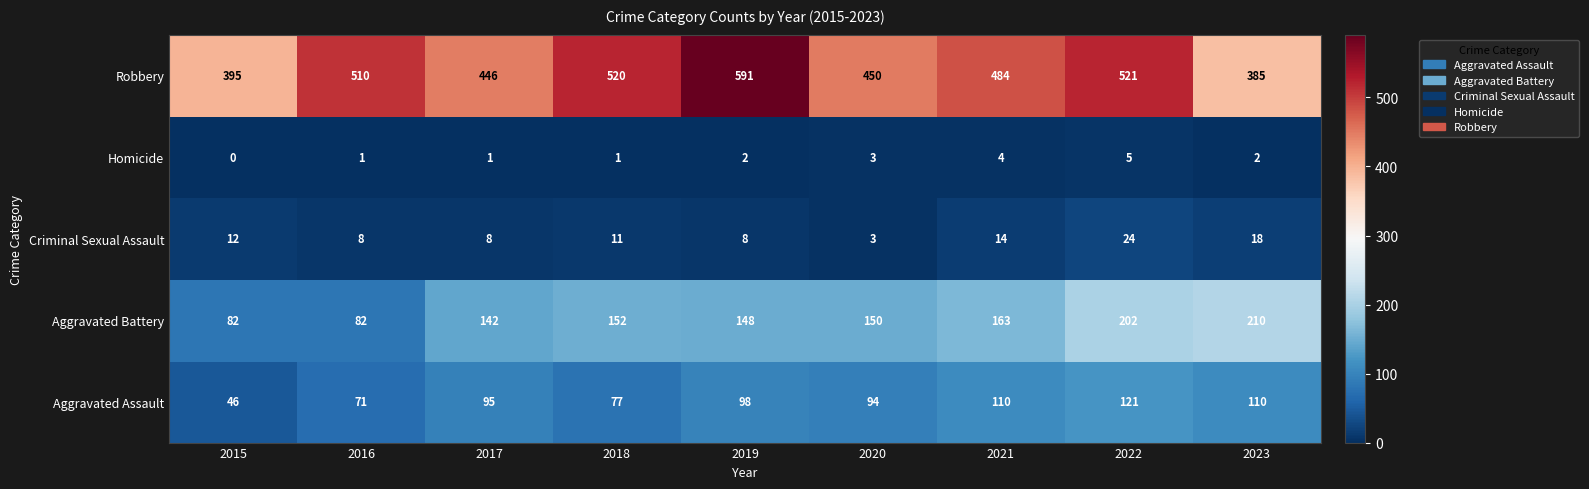

Which label corresponds to the smallest value in the chart?

2015